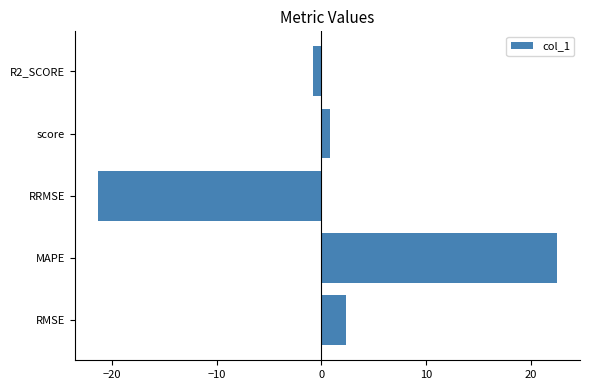

Reading bottom to top, what are all the values shown in this chart?

2.4	22.5	-21.4	0.8	-0.8